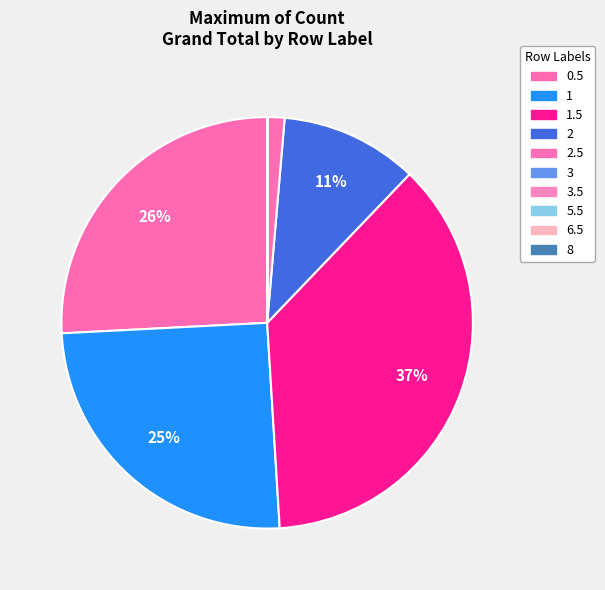

To the nearest percent, what is the average slice percentage?

10%